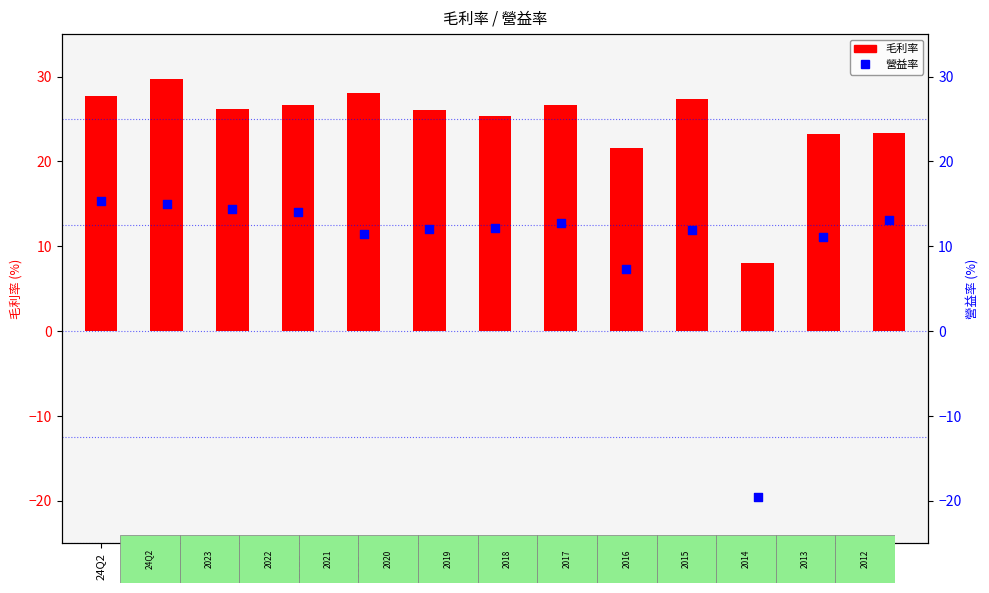

Which series has the widest spread of Y values?

營益率